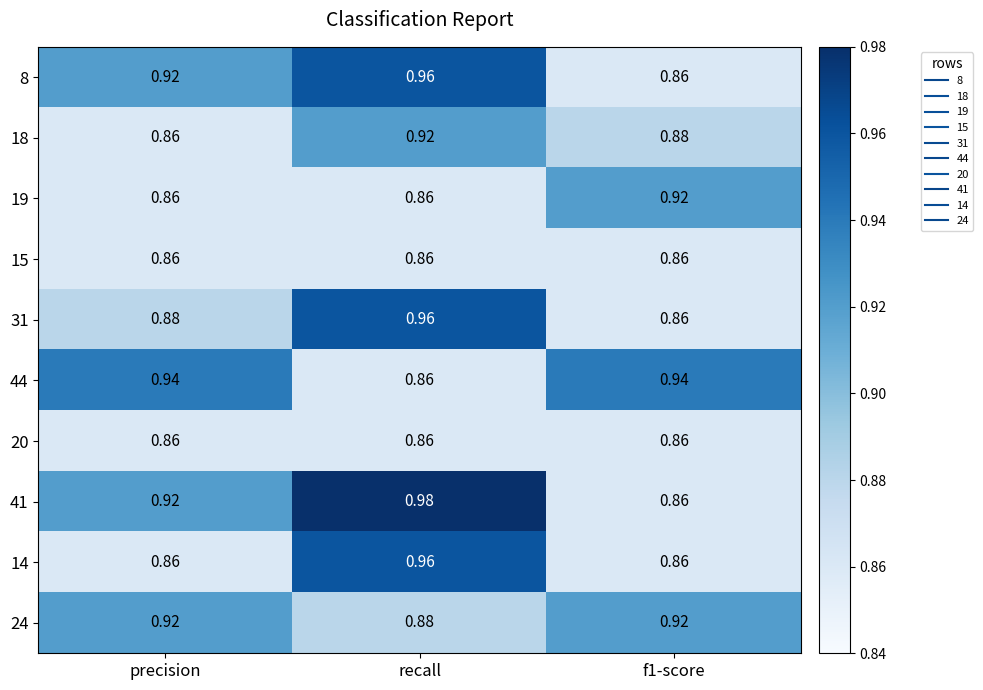

Between precision and recall, which series saw the biggest shift?

14